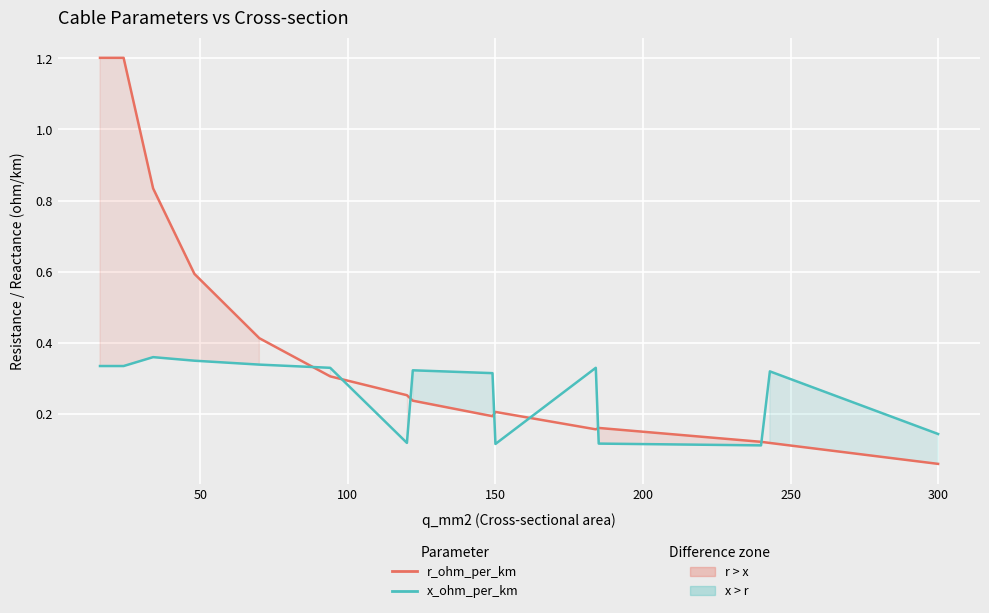

At how many categories does at least one series exceed 0?

15